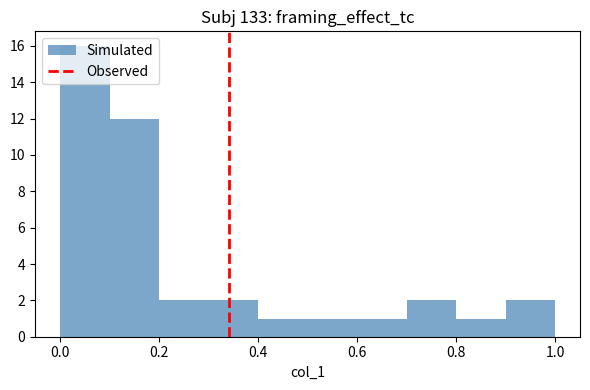

Reading left to right, list every bar in this chart as the range it spans on the x-axis followed by its height. The values are not printed on the chart, so give them approximately, as read against the axis.

0.0 to 0.1: 16
0.1 to 0.2: 12
0.2 to 0.3: 2
0.3 to 0.4: 2
0.4 to 0.5: 1
0.5 to 0.6: 1
0.6 to 0.7: 1
0.7 to 0.8: 2
0.8 to 0.9: 1
0.9 to 1.0: 2